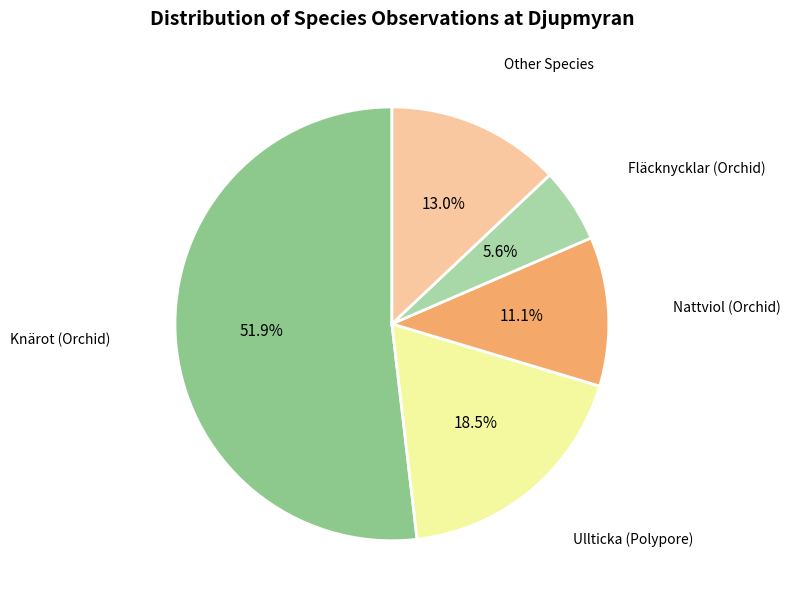

Rank the categories by value from lowest to highest.

Fläcknycklar (Orchid), Nattviol (Orchid), Other Species, Ullticka (Polypore), Knärot (Orchid)